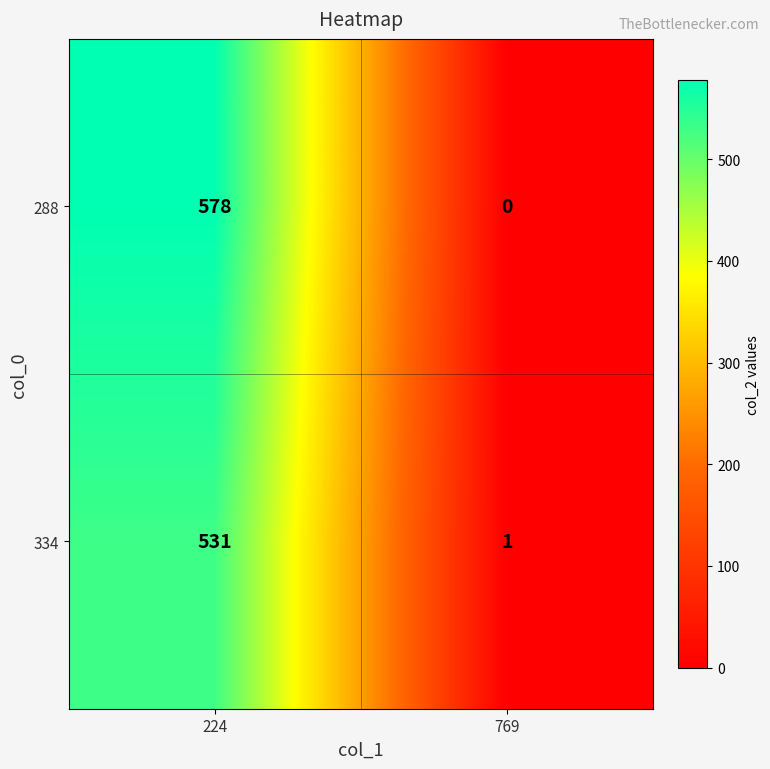

Reading left to right, extract all data points from this chart.

288: 224=578	769=0
334: 224=531	769=1